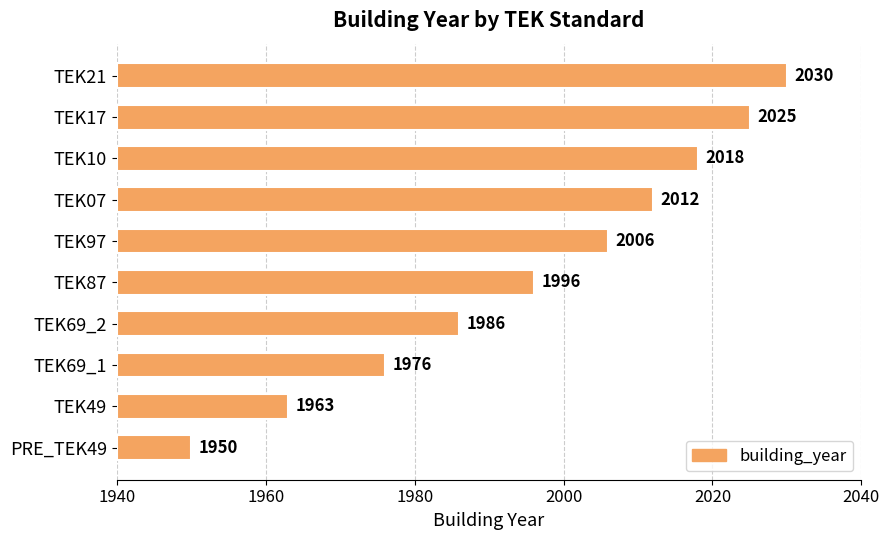

The value at TEK21 is 123. True or false?

False